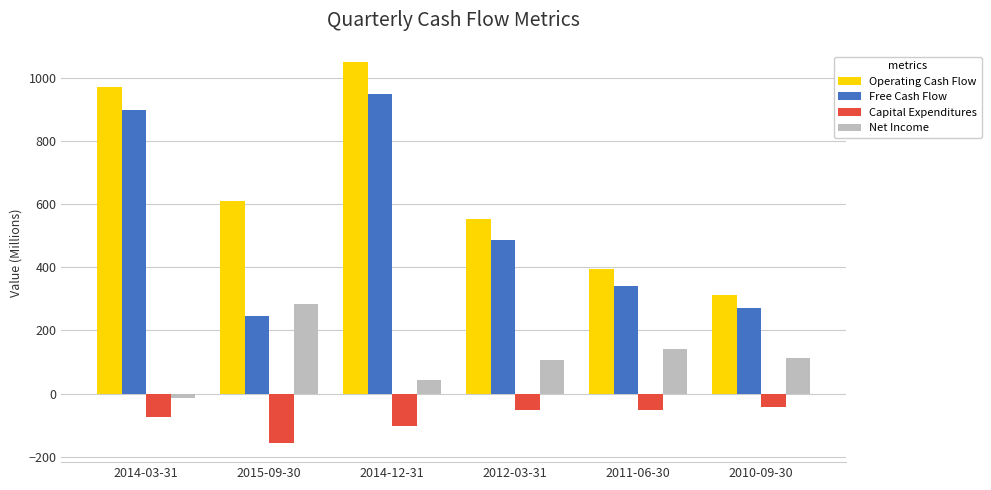

Which category has the lowest value across all series?

2015-09-30